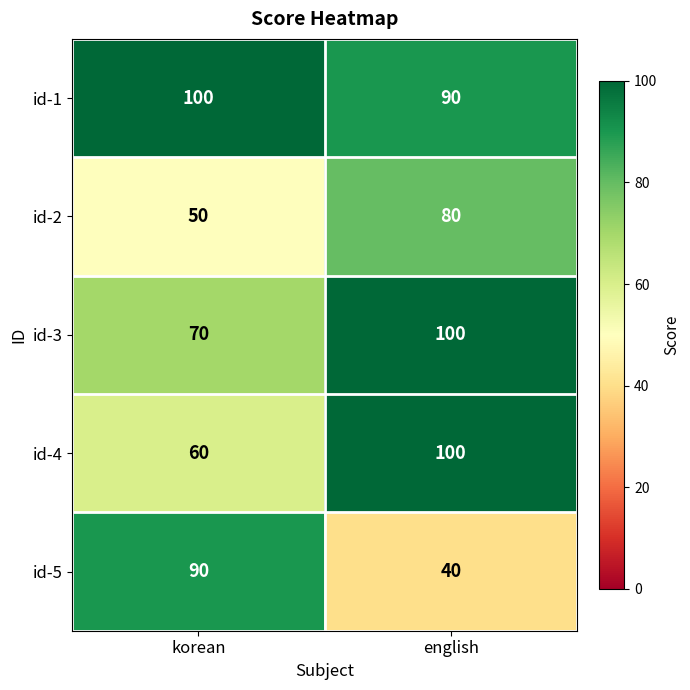

What is the sum of all id-5 values?

130